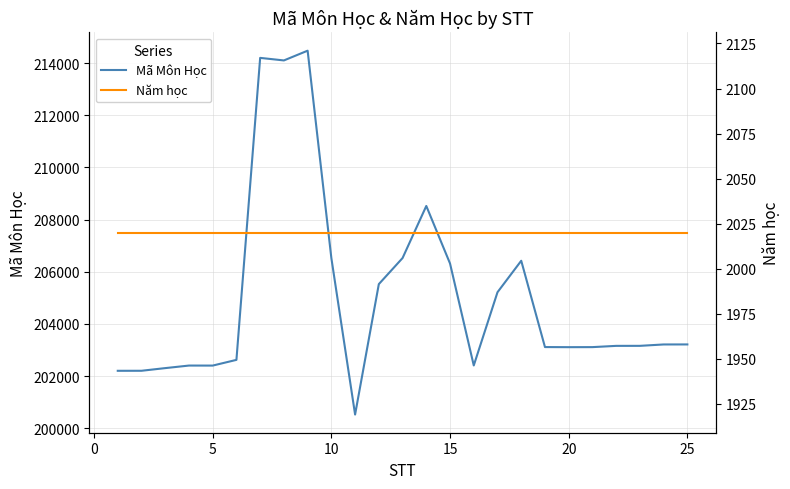

The value of Mã Môn Học at 5 is 202401. True or false?

True